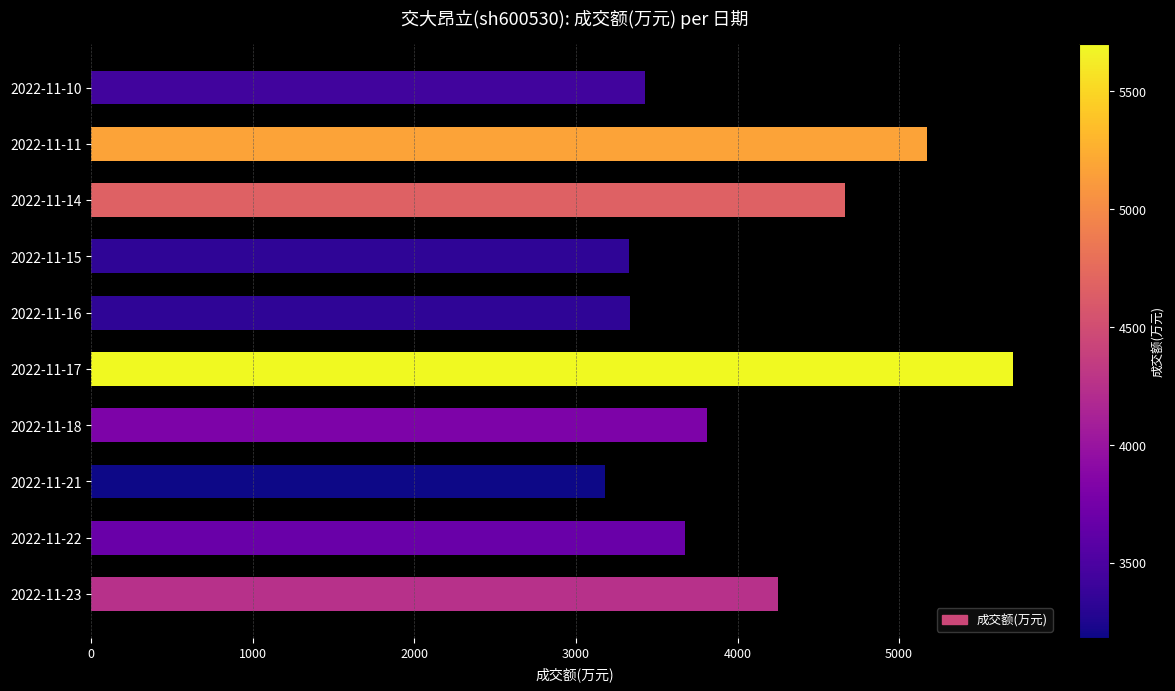

At which category does the chart reach its minimum across all series?

2022-11-21